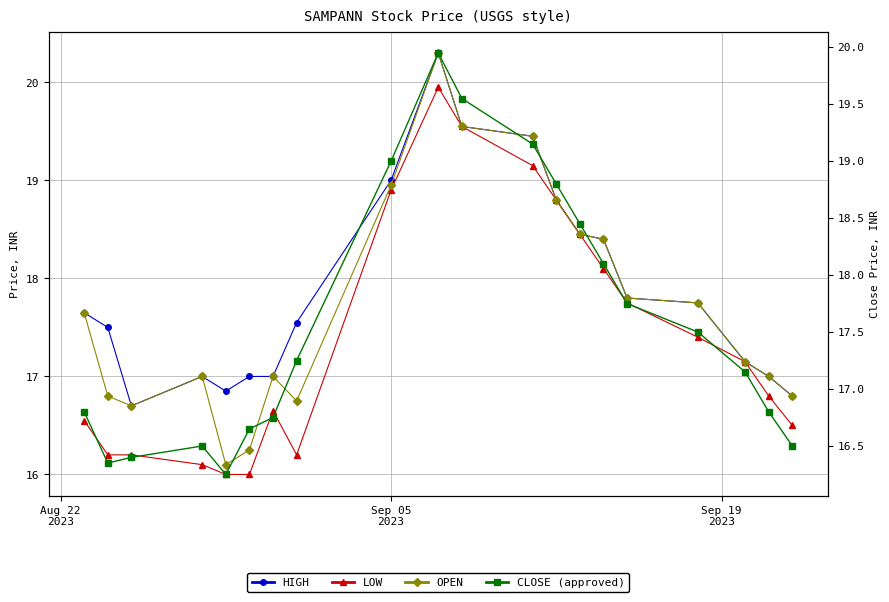

What is the greatest value displayed?

20.3